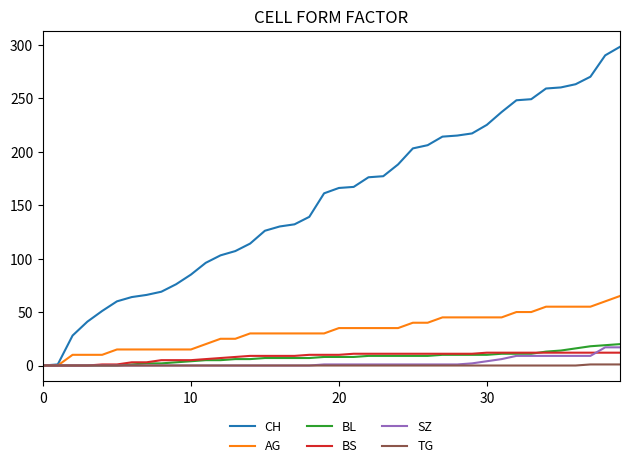

What is the maximum value for SZ?

17